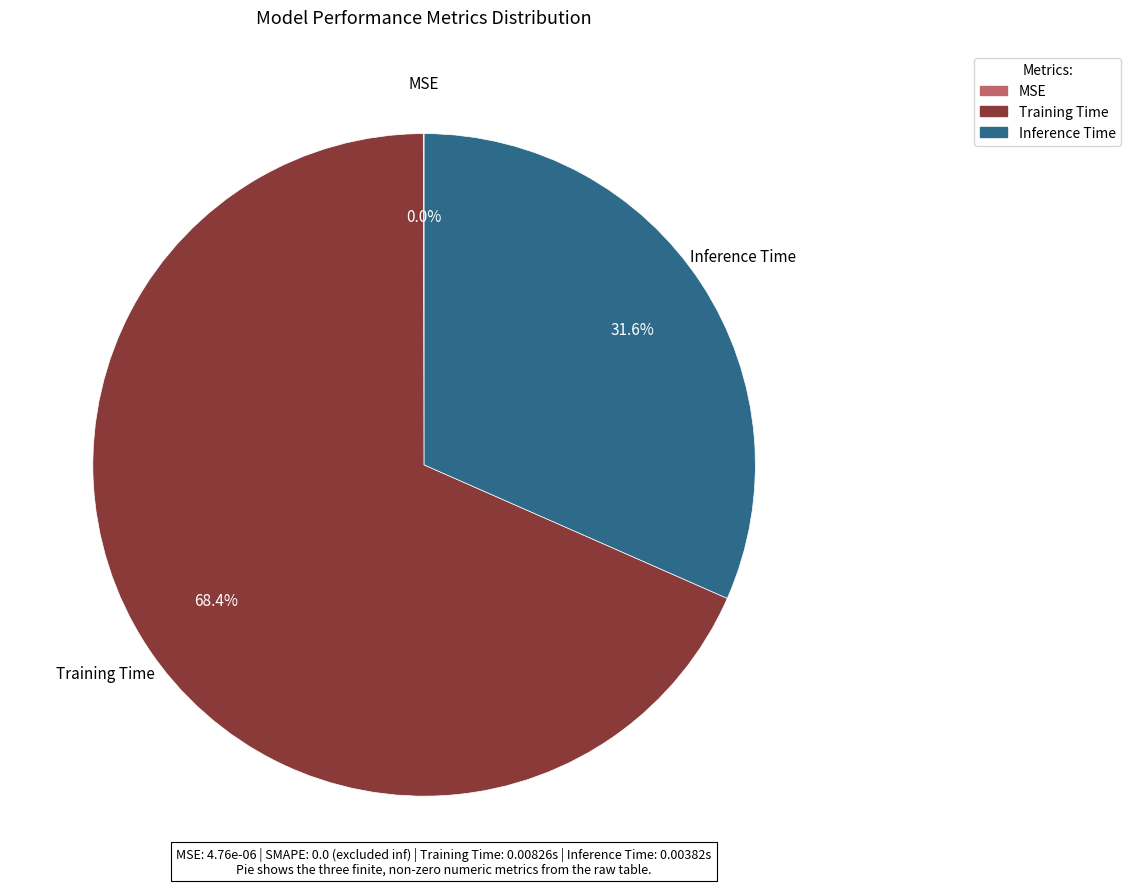

Combined, what portion of the pie is Training Time and Inference Time?

100.0%